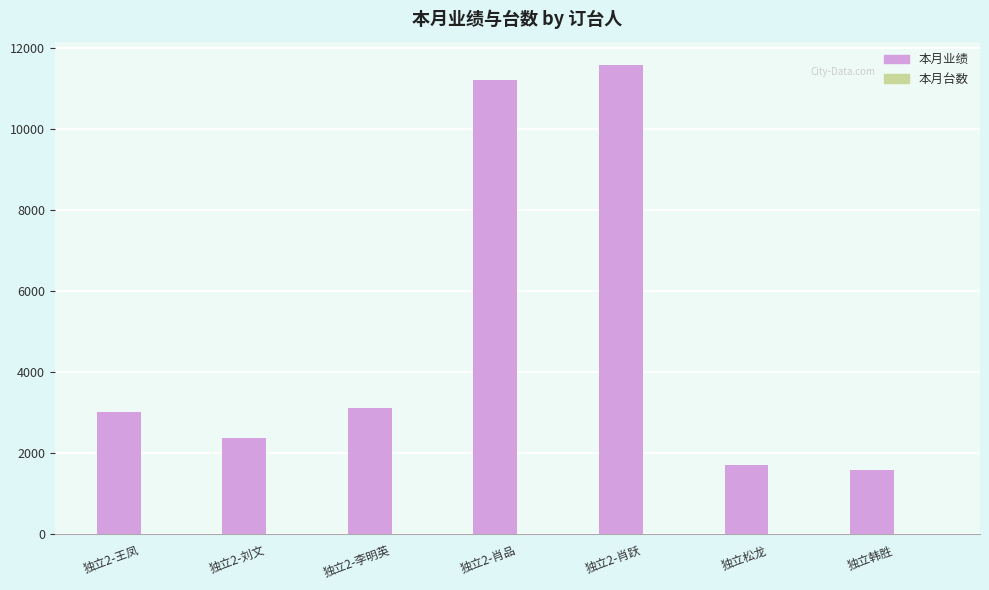

Which series changed the most between 独立2-刘文 and 独立2-李明英?

本月业绩